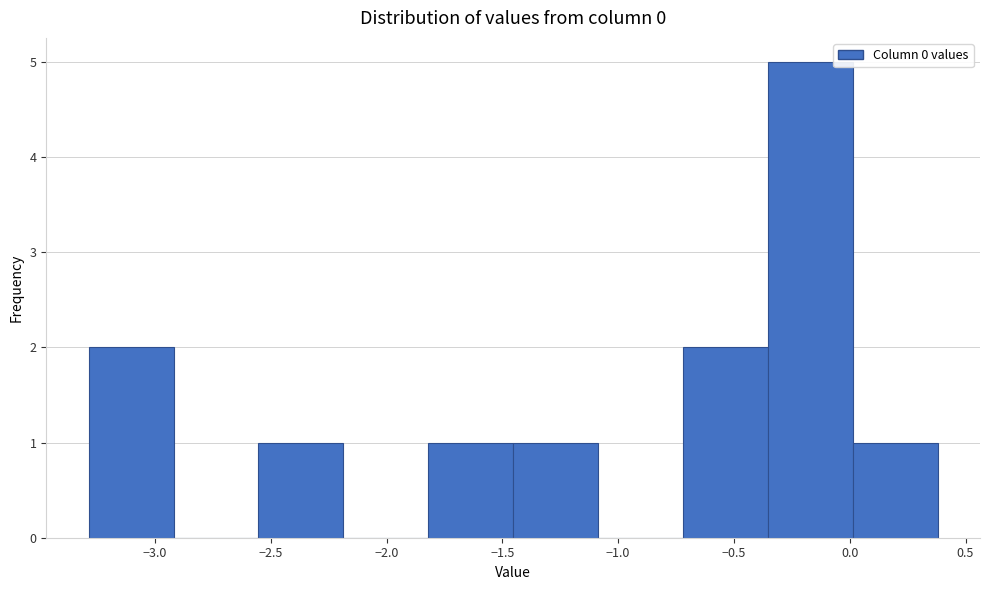

Reading left to right, transcribe this chart: for each bar, give the range it covers on the x-axis and its height. Neither the bar edges nor the heights are printed on the chart, so give them approximately, as read against the axes.

-3.30 to -2.90: 2
-2.90 to -2.55: 0
-2.55 to -2.20: 1
-2.20 to -1.80: 0
-1.80 to -1.45: 1
-1.45 to -1.10: 1
-1.10 to -0.70: 0
-0.70 to -0.35: 2
-0.35 to 0.00: 5
0.00 to 0.40: 1